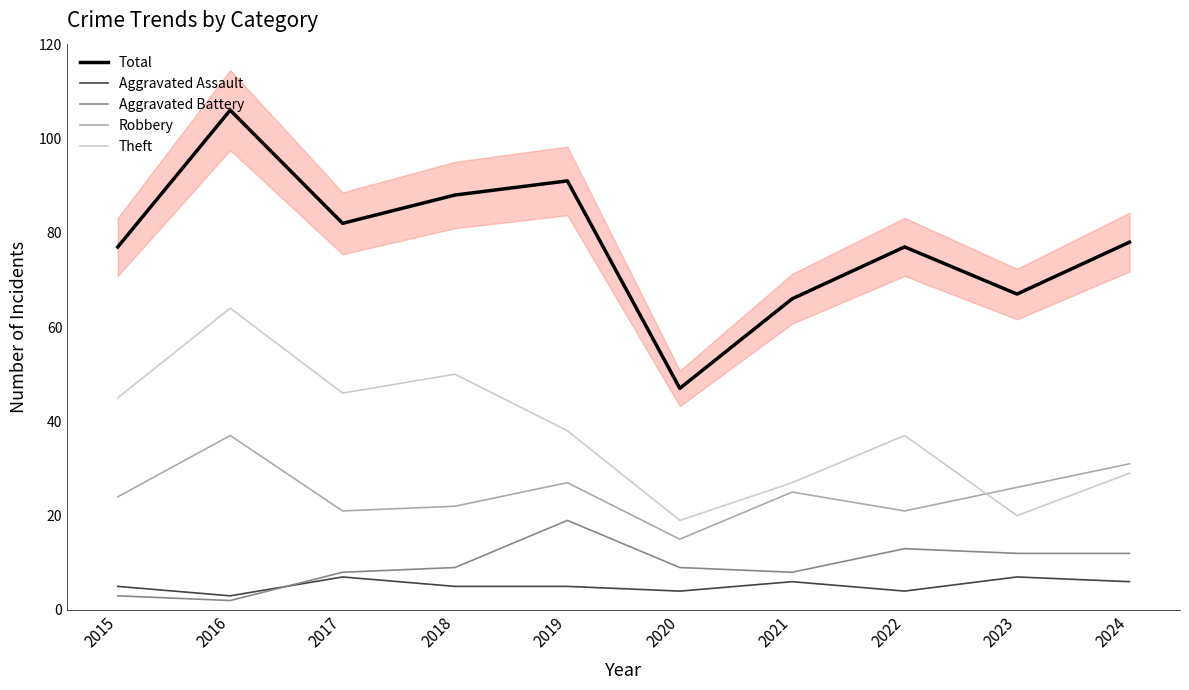

True or false: Total and Robbery intersect in this chart.

False